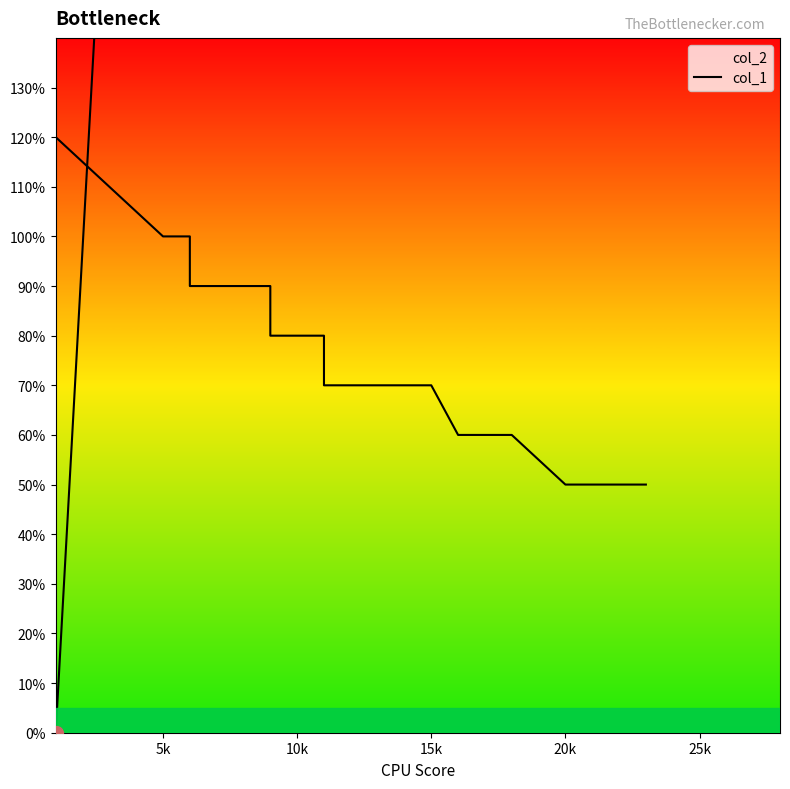

Does the chart display data point markers on the line(s)?

No